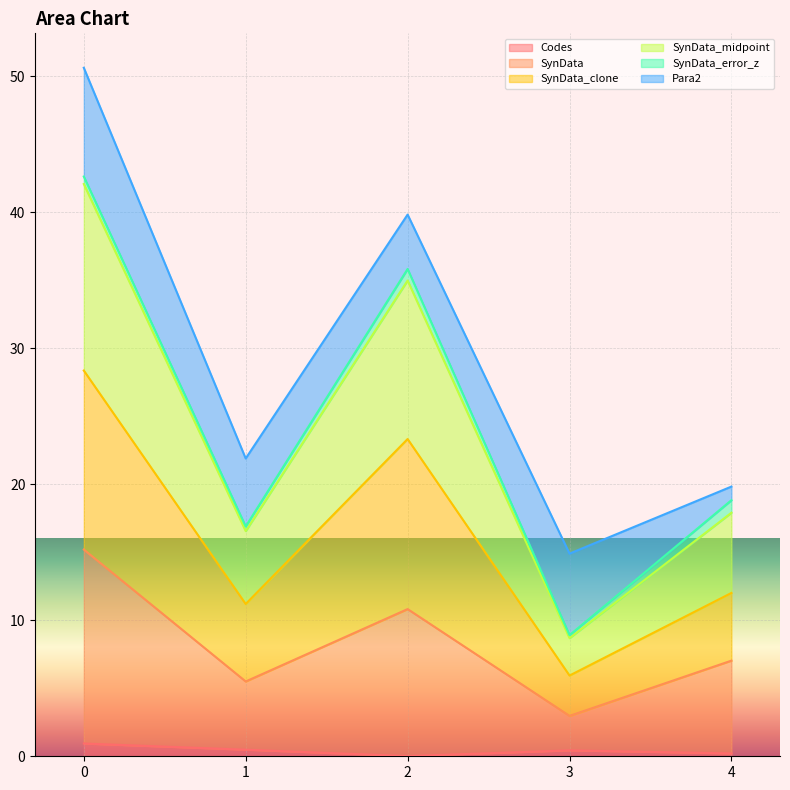

Between 3 and 1, which is larger?

1